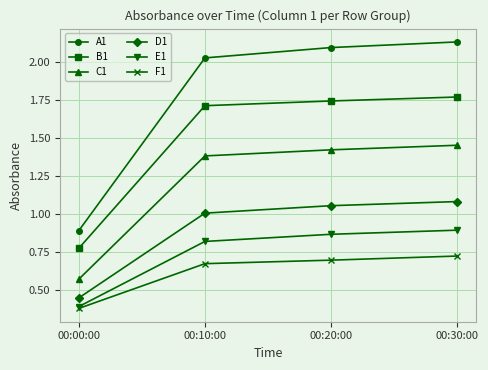

What position from the left is 00:20:00?

3